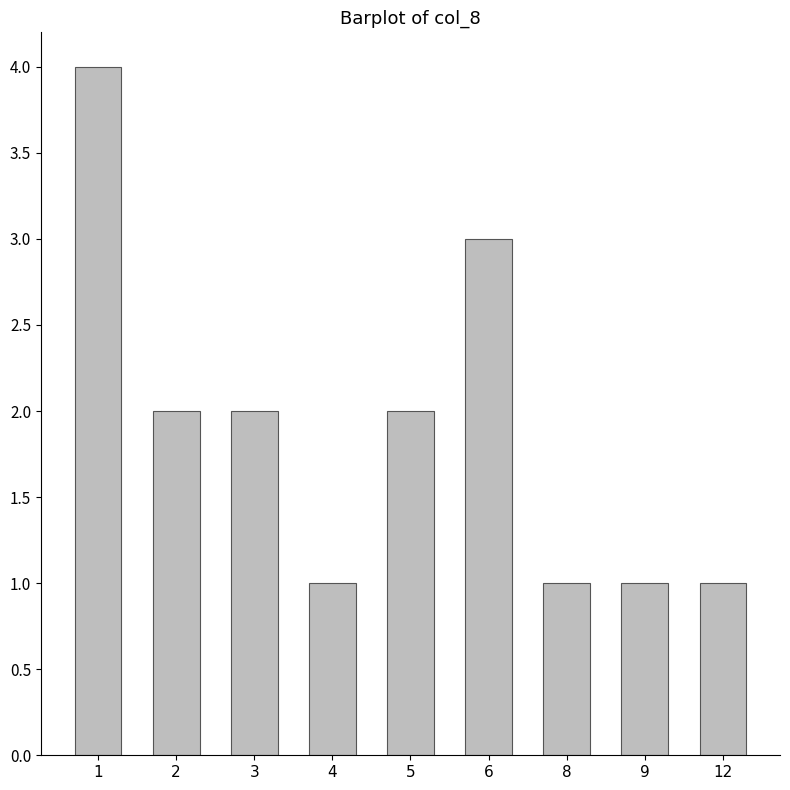

What is the approximate value at 3?

2